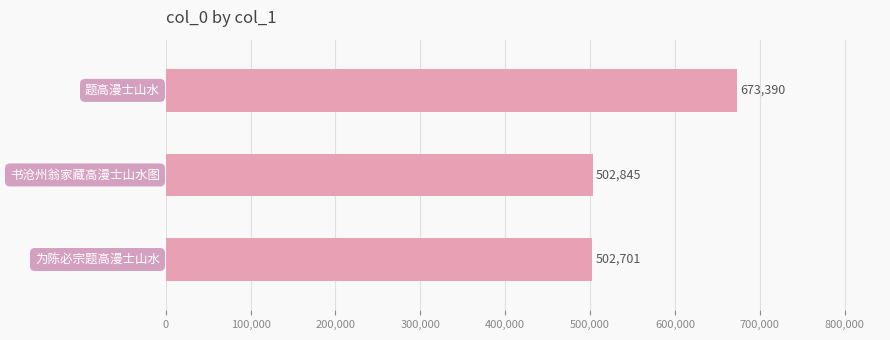

What is the difference between the maximum and minimum values?

170689